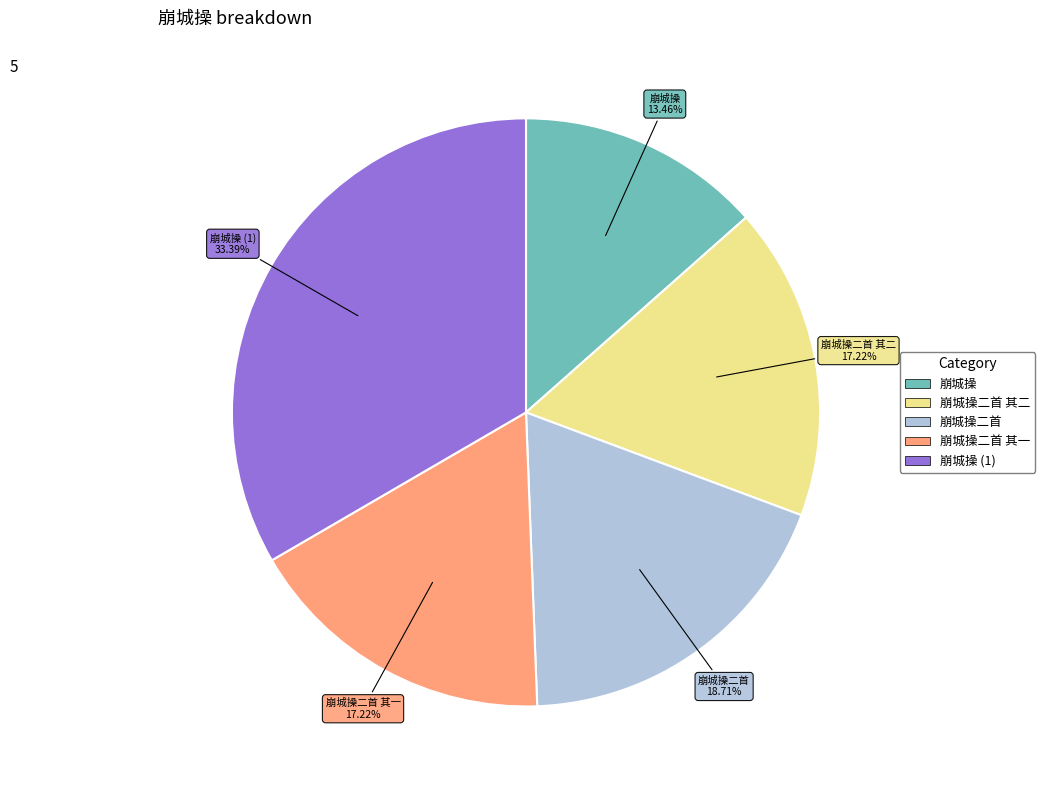

Count the number of slices in the pie.

5